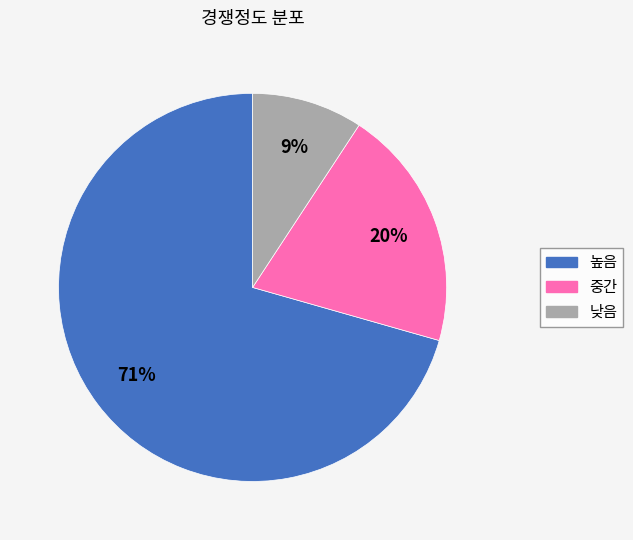

To the nearest percent, what portion does 중간 represent?

20%